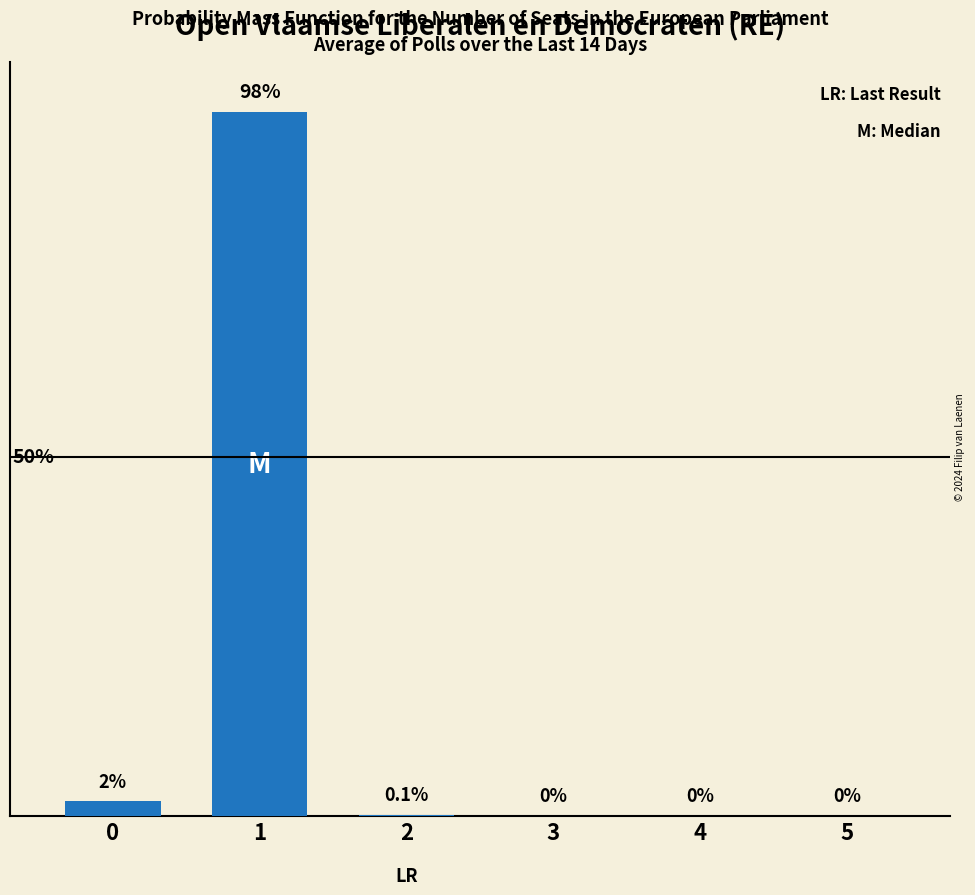

True or false: the data shows 0.1 at 2.

True